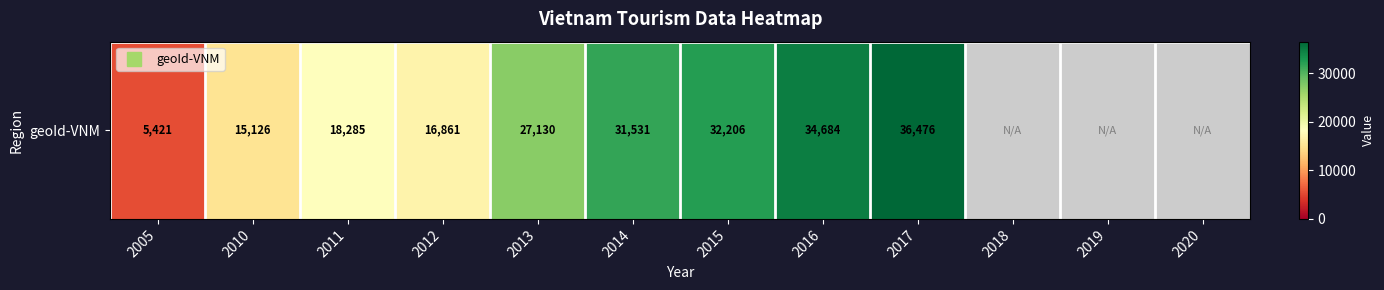

At which label does the data first exceed 32206?

2016